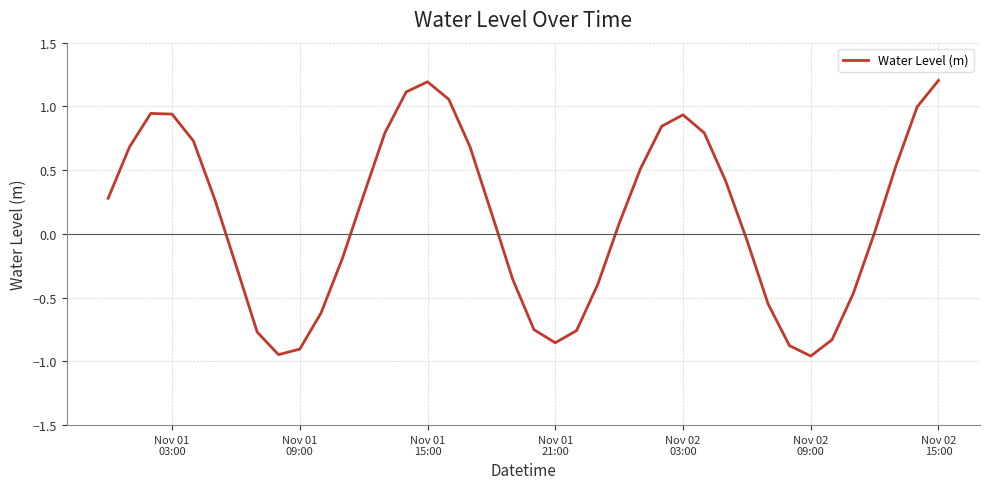

What is the greatest value displayed?

1.2